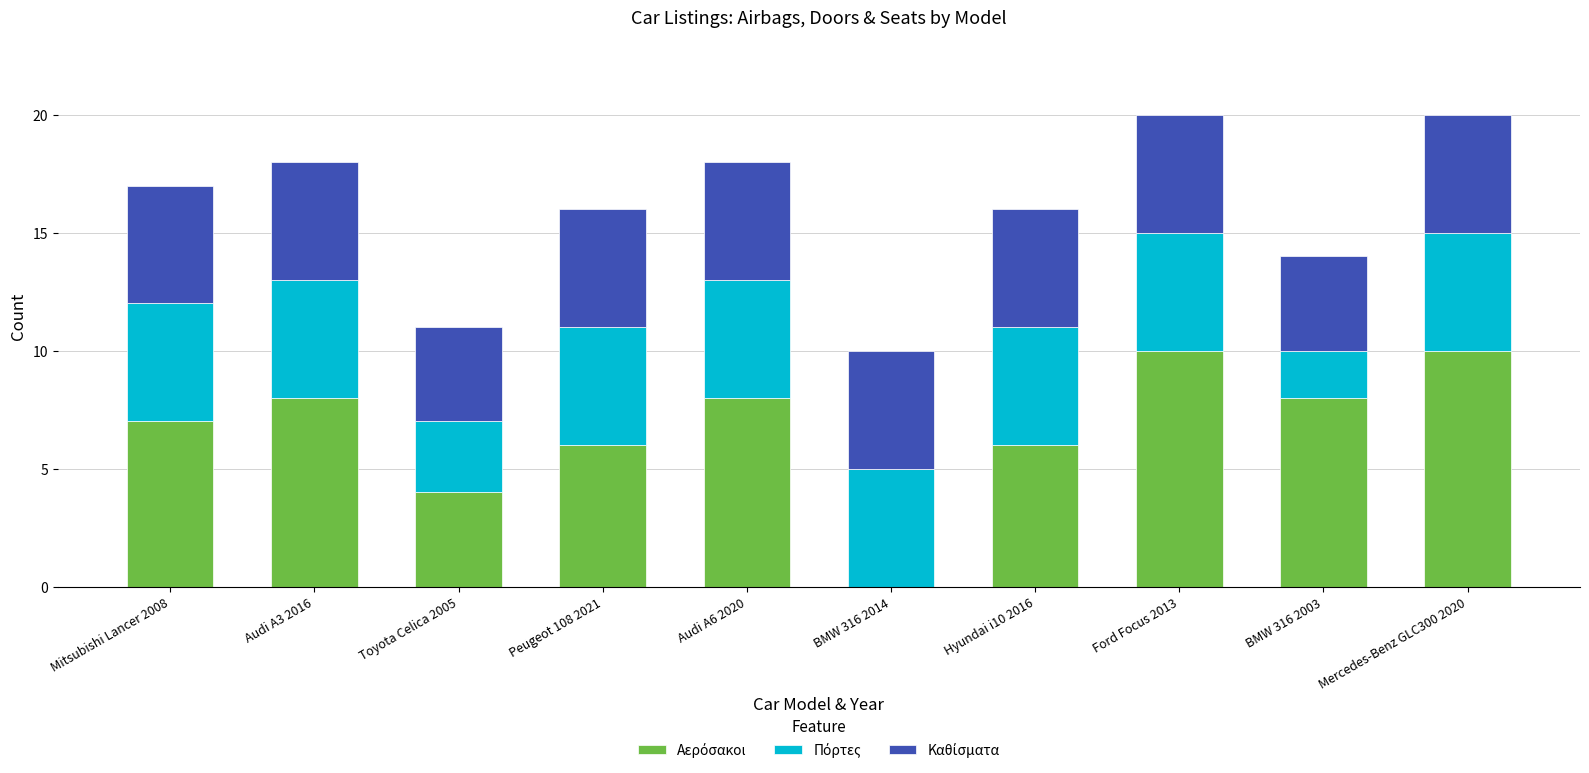

What position from the right is Peugeot 108 2021?

7